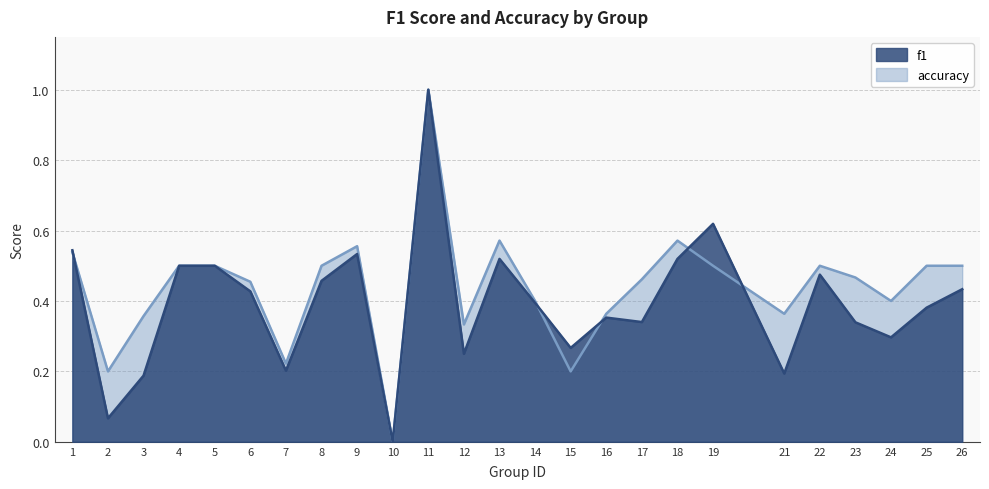

Reading left to right, transcribe all the data shown in this chart.

f1: 1=0.5	2=0.1	3=0.2	4=0.5	5=0.5	6=0.4	7=0.2	8=0.5	9=0.5	10=0.0	11=1.0	12=0.2	13=0.5	14=0.4	15=0.3	16=0.4	17=0.3	18=0.5	19=0.6	21=0.2	22=0.5	23=0.3	24=0.3	25=0.4	26=0.4
accuracy: 1=0.5	2=0.2	3=0.4	4=0.5	5=0.5	6=0.5	7=0.2	8=0.5	9=0.6	10=0.0	11=1.0	12=0.3	13=0.6	14=0.4	15=0.2	16=0.4	17=0.5	18=0.6	19=0.5	21=0.4	22=0.5	23=0.5	24=0.4	25=0.5	26=0.5